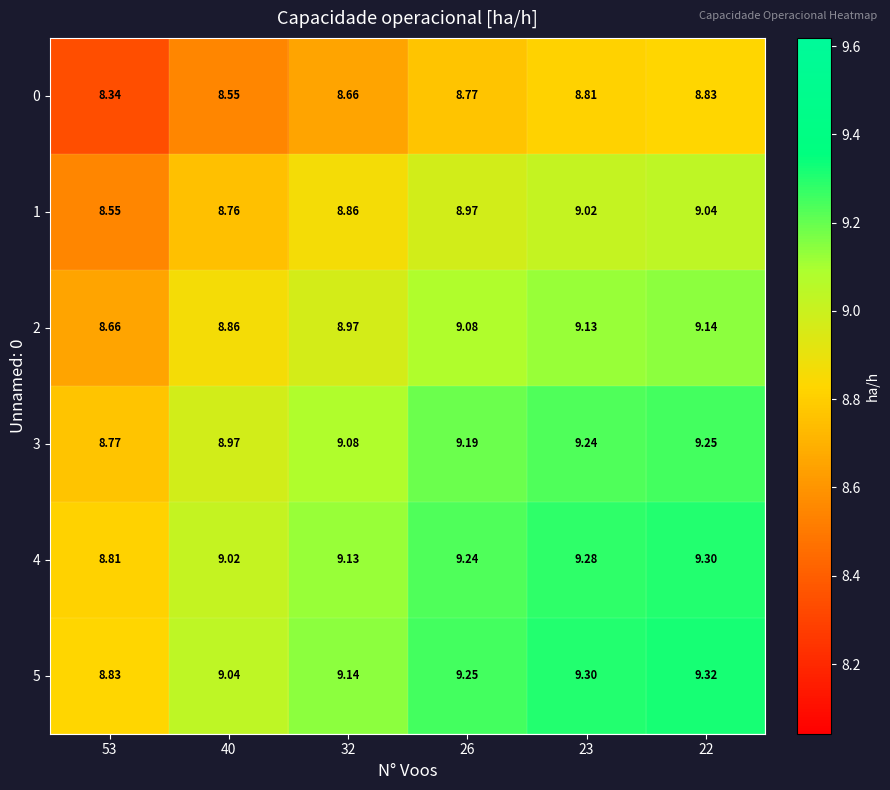

Is the value of 3 at 32 greater than the value of 2 at 40?

Yes